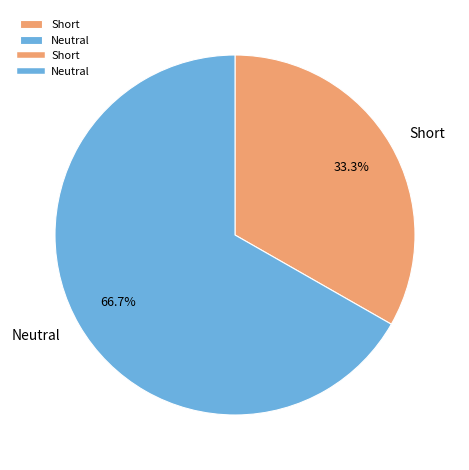

Which has a higher value, Neutral or Short?

Neutral